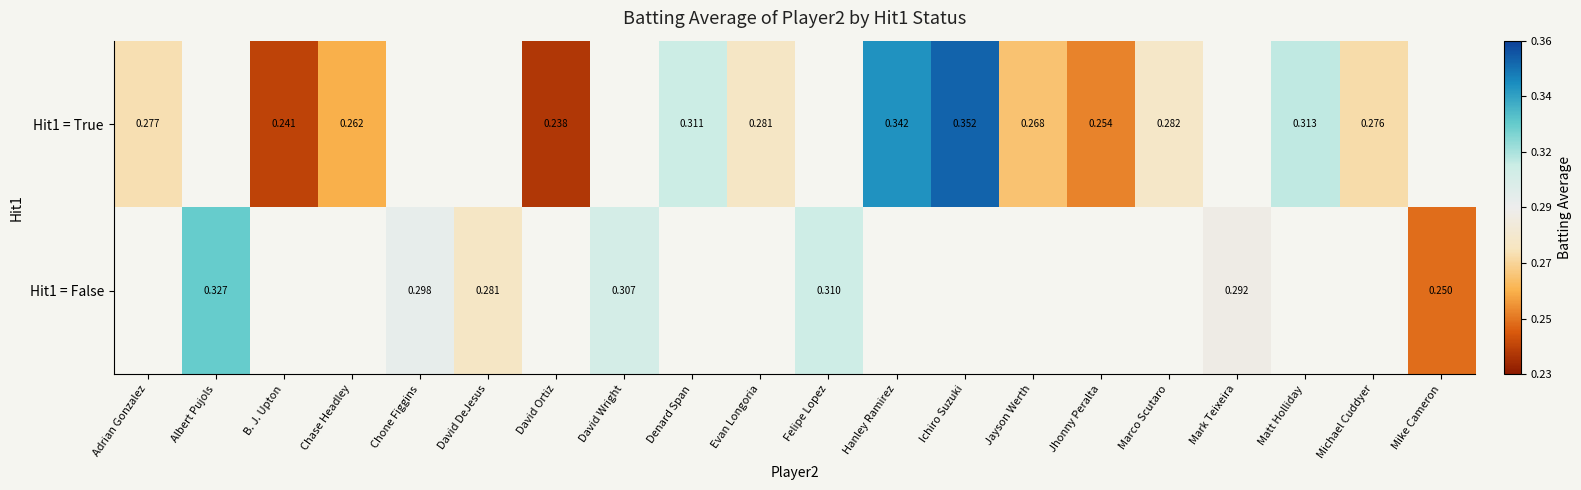

Rank the series by their average value, from lowest to highest.

Hit1 = True, Hit1 = False